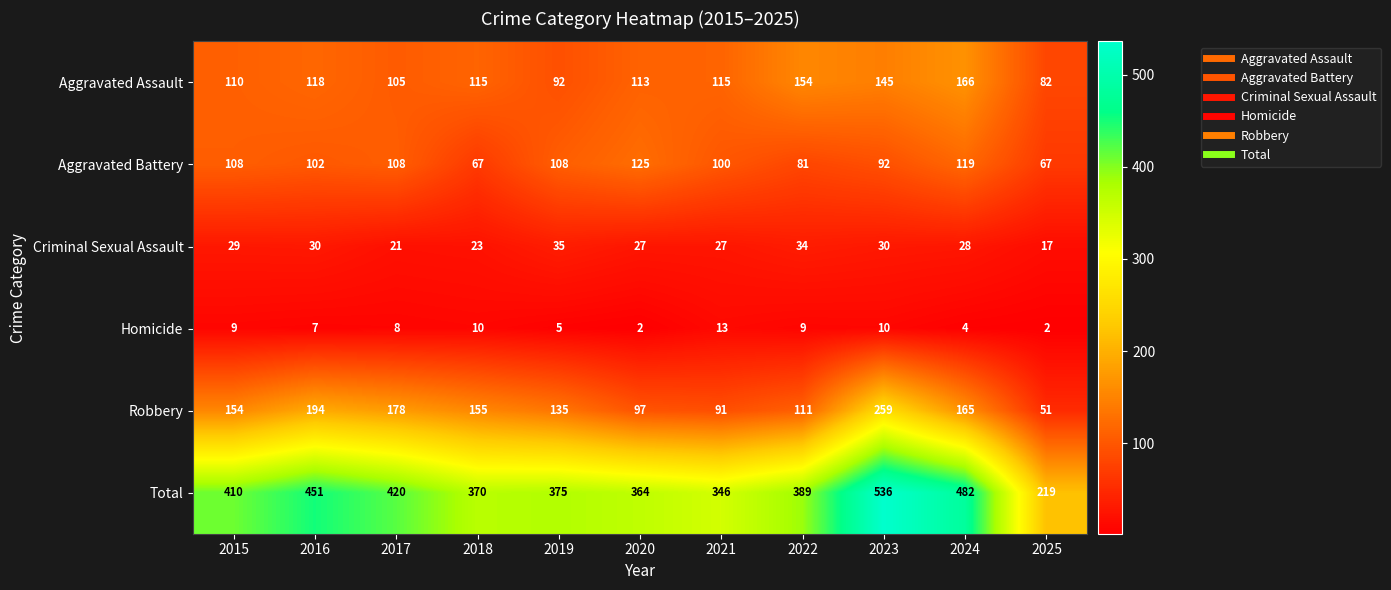

Is it true that Robbery equals 194 at 2016?

True